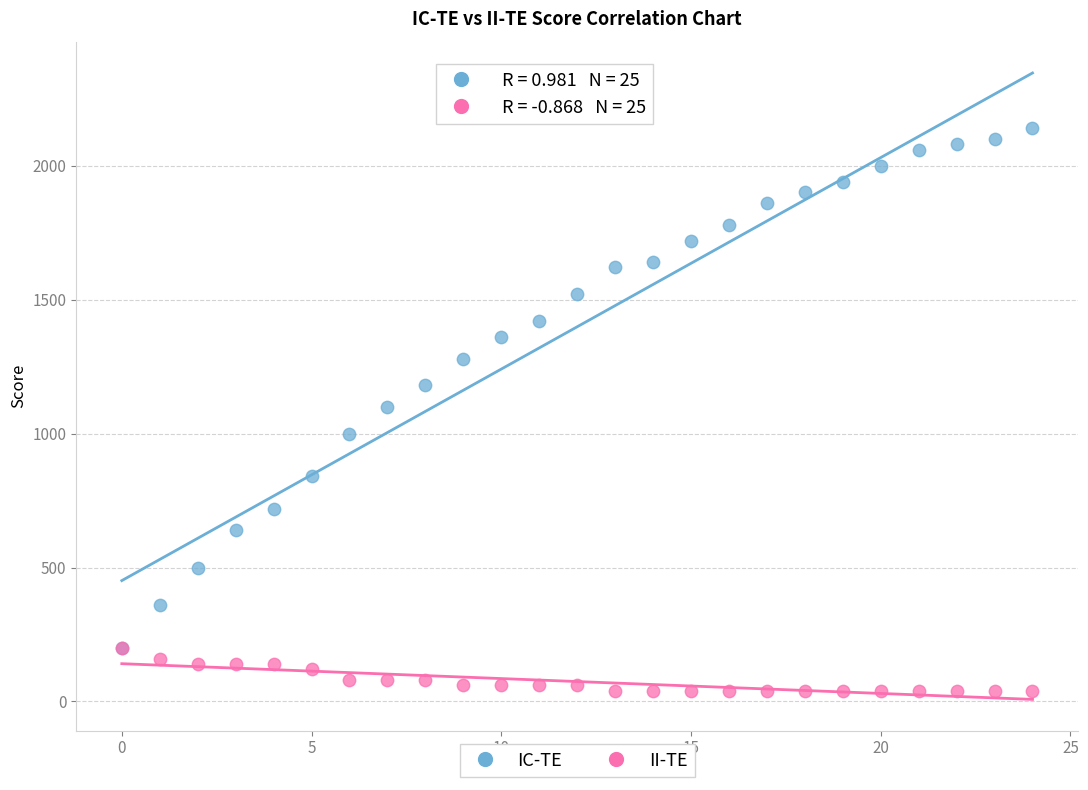

What are all the series names shown in the legend?

IC-TE, II-TE